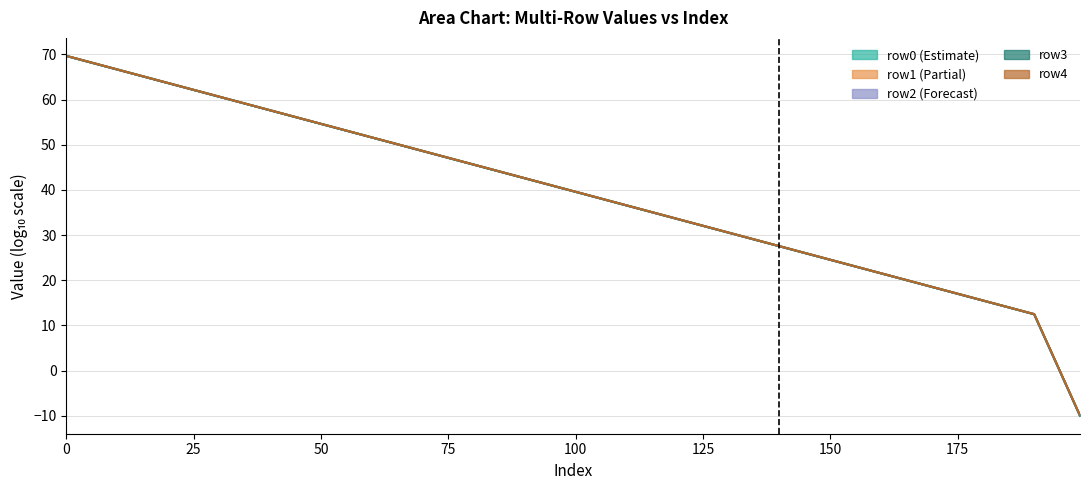

At how many categories does at least one series exceed 58?

4